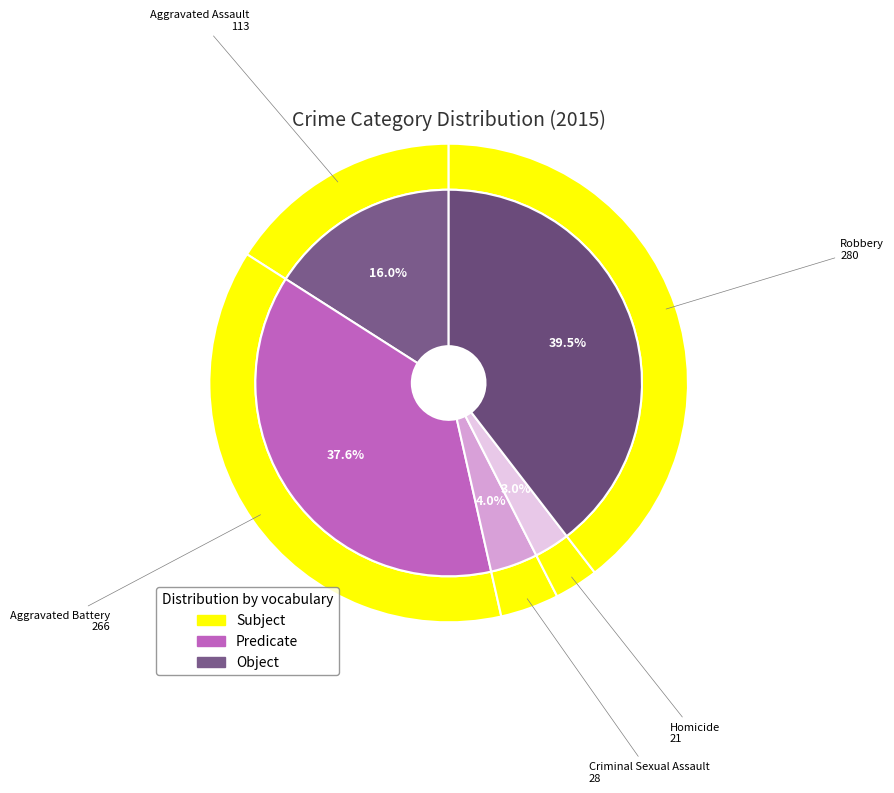

Count the number of slices in the pie.

5